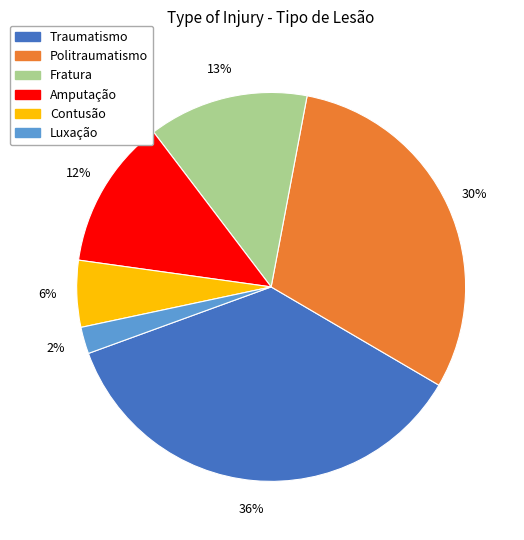

Does Contusão represent more than half of the total?

No